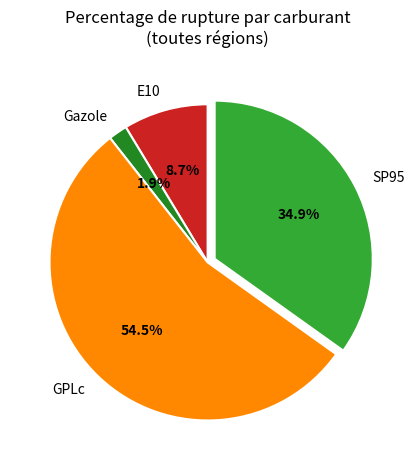

Does Gazole account for over 50% of the chart?

No